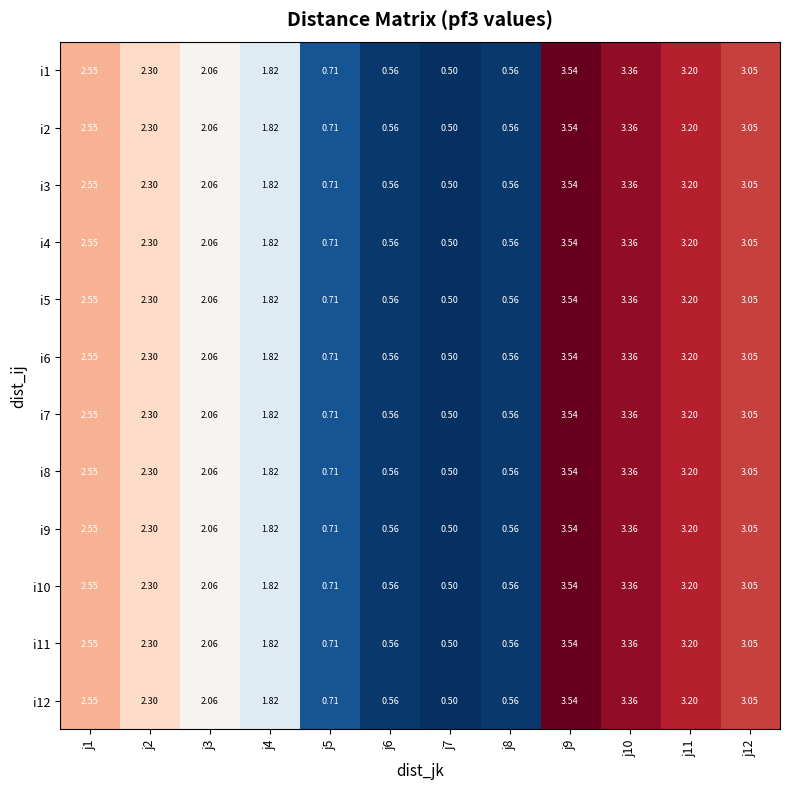

Reading left to right, extract all data points from this chart.

i1: j1=2.5	j2=2.3	j3=2.1	j4=1.8	j5=0.7	j6=0.6	j7=0.5	j8=0.6	j9=3.5	j10=3.4	j11=3.2	j12=3.0
i2: j1=2.5	j2=2.3	j3=2.1	j4=1.8	j5=0.7	j6=0.6	j7=0.5	j8=0.6	j9=3.5	j10=3.4	j11=3.2	j12=3.0
i3: j1=2.5	j2=2.3	j3=2.1	j4=1.8	j5=0.7	j6=0.6	j7=0.5	j8=0.6	j9=3.5	j10=3.4	j11=3.2	j12=3.0
i4: j1=2.5	j2=2.3	j3=2.1	j4=1.8	j5=0.7	j6=0.6	j7=0.5	j8=0.6	j9=3.5	j10=3.4	j11=3.2	j12=3.0
i5: j1=2.5	j2=2.3	j3=2.1	j4=1.8	j5=0.7	j6=0.6	j7=0.5	j8=0.6	j9=3.5	j10=3.4	j11=3.2	j12=3.0
i6: j1=2.5	j2=2.3	j3=2.1	j4=1.8	j5=0.7	j6=0.6	j7=0.5	j8=0.6	j9=3.5	j10=3.4	j11=3.2	j12=3.0
i7: j1=2.5	j2=2.3	j3=2.1	j4=1.8	j5=0.7	j6=0.6	j7=0.5	j8=0.6	j9=3.5	j10=3.4	j11=3.2	j12=3.0
i8: j1=2.5	j2=2.3	j3=2.1	j4=1.8	j5=0.7	j6=0.6	j7=0.5	j8=0.6	j9=3.5	j10=3.4	j11=3.2	j12=3.0
i9: j1=2.5	j2=2.3	j3=2.1	j4=1.8	j5=0.7	j6=0.6	j7=0.5	j8=0.6	j9=3.5	j10=3.4	j11=3.2	j12=3.0
i10: j1=2.5	j2=2.3	j3=2.1	j4=1.8	j5=0.7	j6=0.6	j7=0.5	j8=0.6	j9=3.5	j10=3.4	j11=3.2	j12=3.0
i11: j1=2.5	j2=2.3	j3=2.1	j4=1.8	j5=0.7	j6=0.6	j7=0.5	j8=0.6	j9=3.5	j10=3.4	j11=3.2	j12=3.0
i12: j1=2.5	j2=2.3	j3=2.1	j4=1.8	j5=0.7	j6=0.6	j7=0.5	j8=0.6	j9=3.5	j10=3.4	j11=3.2	j12=3.0